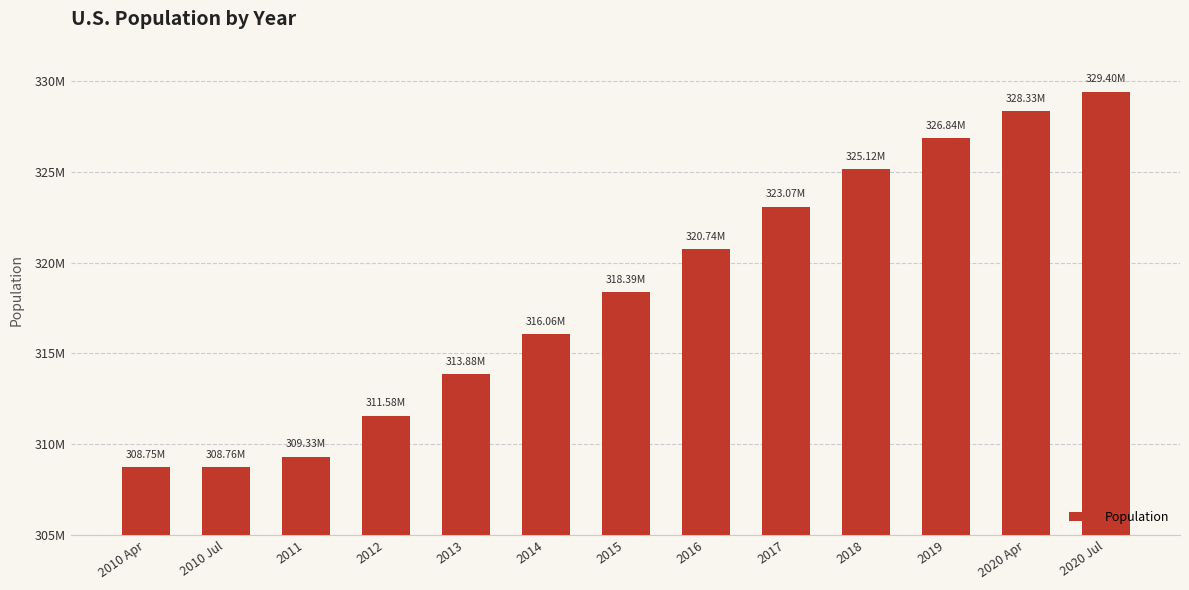

Does the chart contain any negative values?

No